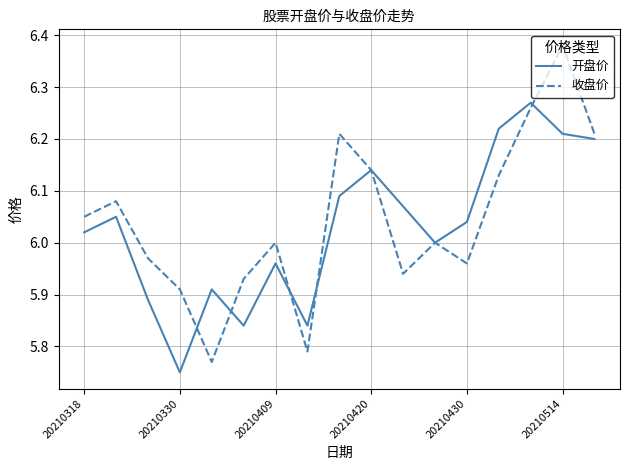

List the series in order of their peak value, highest first.

收盘价, 开盘价